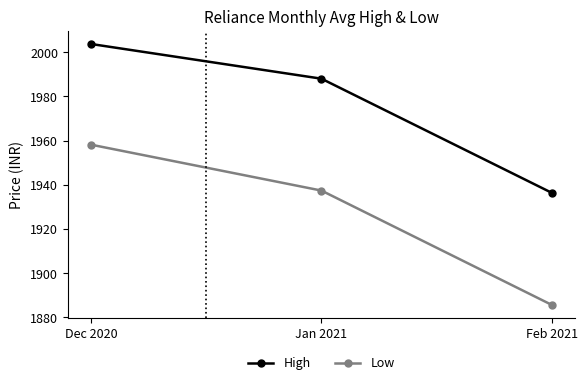

What is the highest value of the High series?

2003.8